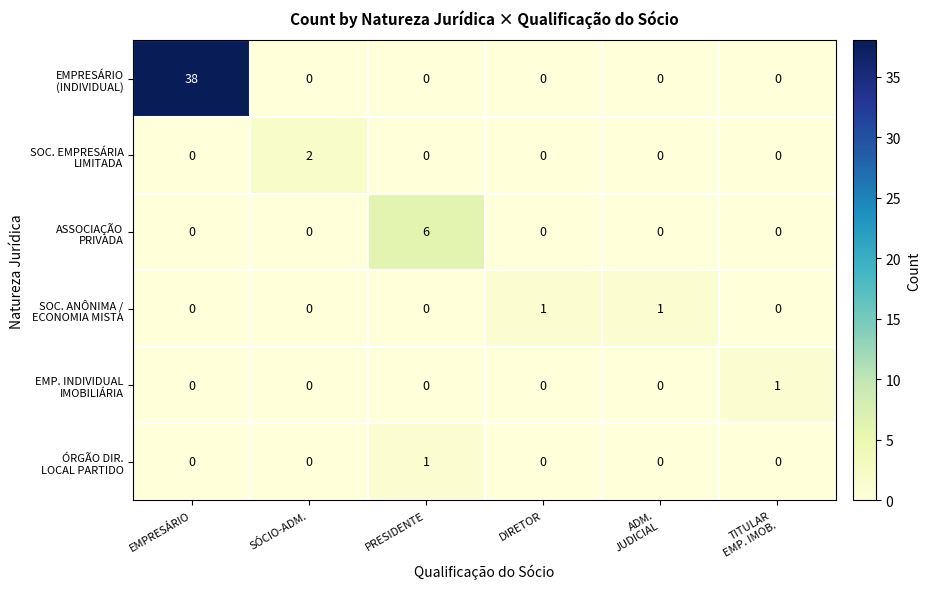

What is the difference between the highest and lowest values at ADM.
JUDICIAL?

1